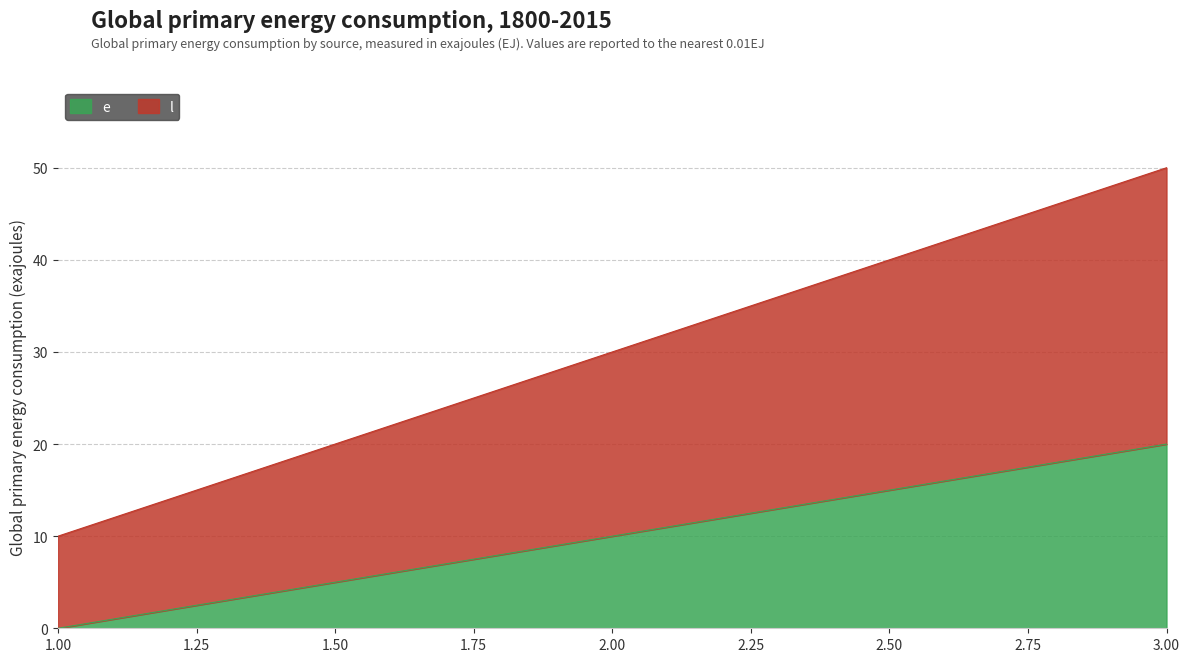

The value of e at 2 is 10. True or false?

True